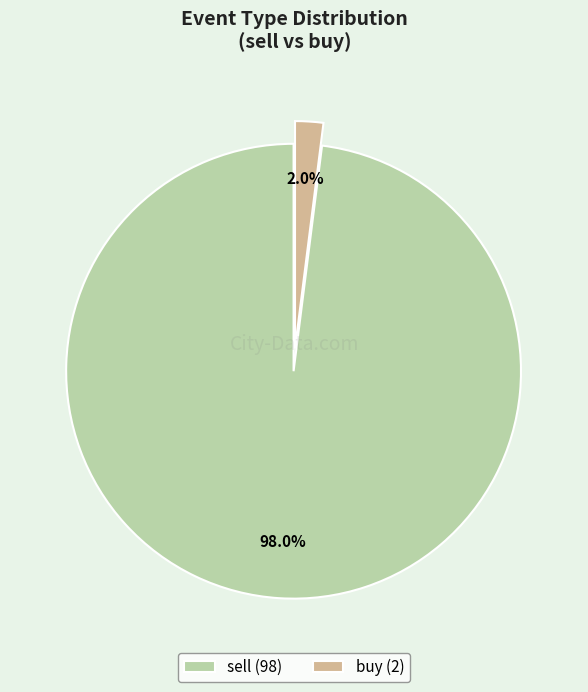

To the nearest percent, what is the combined percentage of buy and sell?

100%